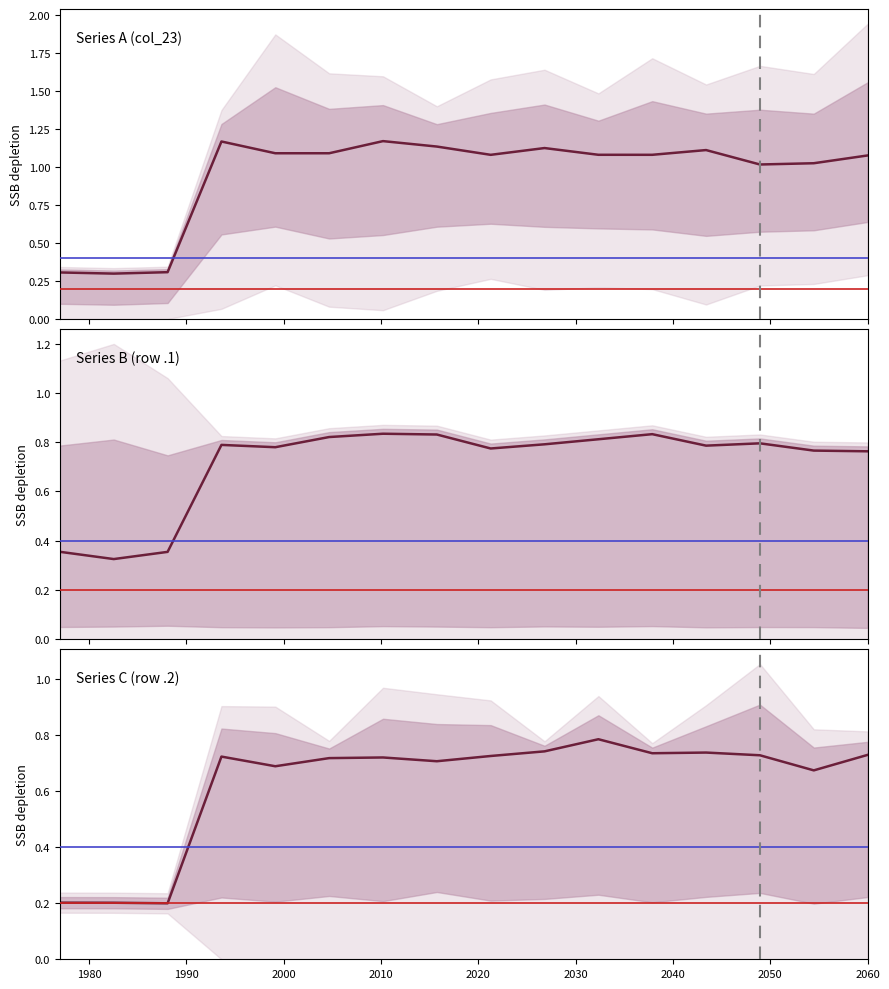

What is the total value across all series at 2010?

2.7